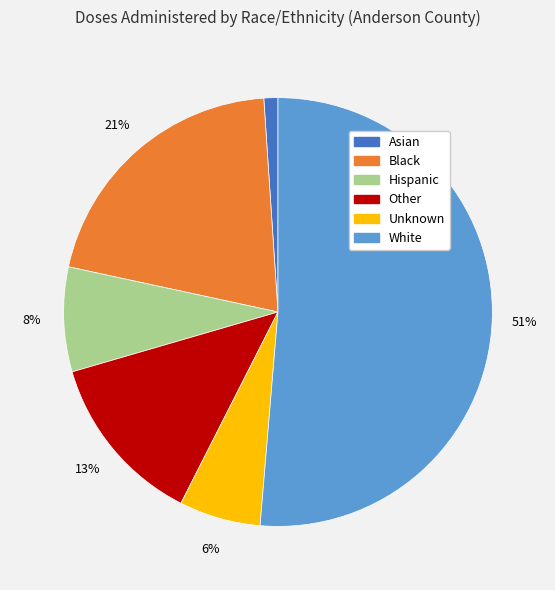

To the nearest percent, what is the combined percentage of Hispanic and Asian?

9%